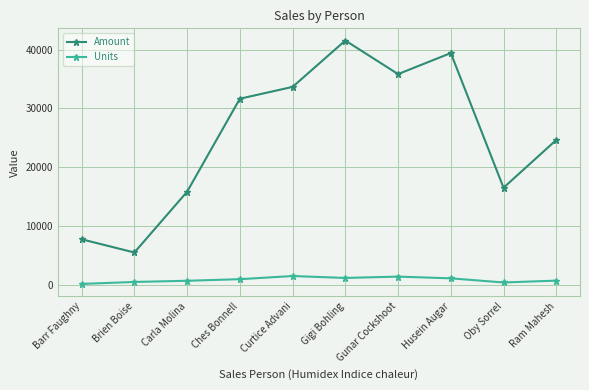

What position from the left is Barr Faughny?

1